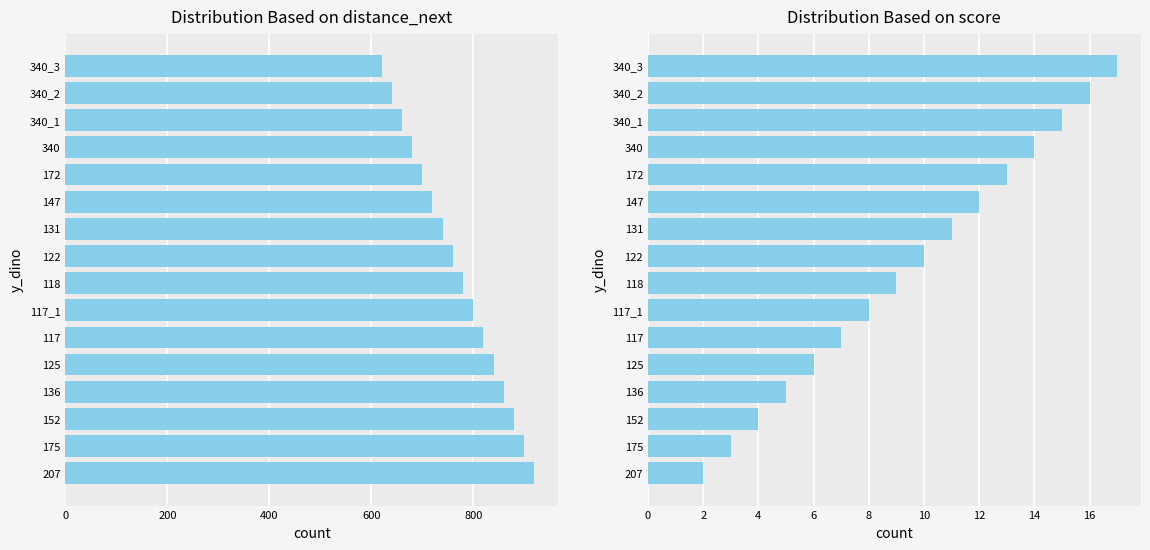

List the series in order of their peak value, lowest first.

score, distance_next